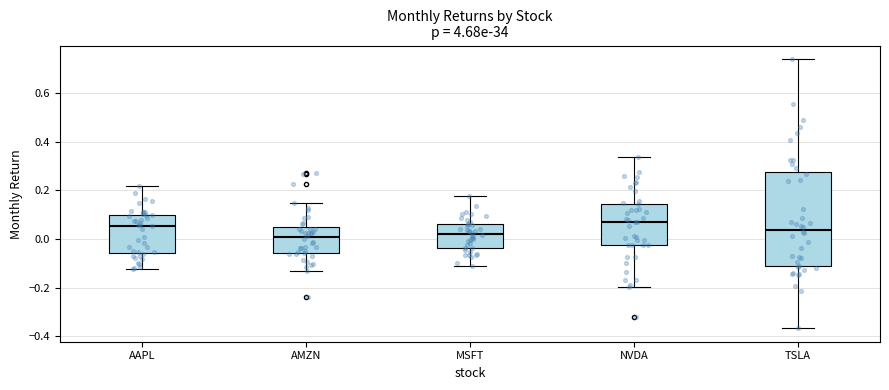

Reading left to right, transcribe this box plot: for each box, give where its median line is, the range the box spans, and where its two whiskers end, as read against the y-axis. The values are not printed on the chart, so give them approximately, as read against the axis.

AAPL: median 0.06, box -0.06 to 0.10, whiskers -0.12 to 0.22
AMZN: median 0.00, box -0.06 to 0.04, whiskers -0.12 to 0.14
MSFT: median 0.02, box -0.04 to 0.06, whiskers -0.10 to 0.18
NVDA: median 0.06, box -0.02 to 0.14, whiskers -0.20 to 0.34
TSLA: median 0.04, box -0.12 to 0.28, whiskers -0.36 to 0.74